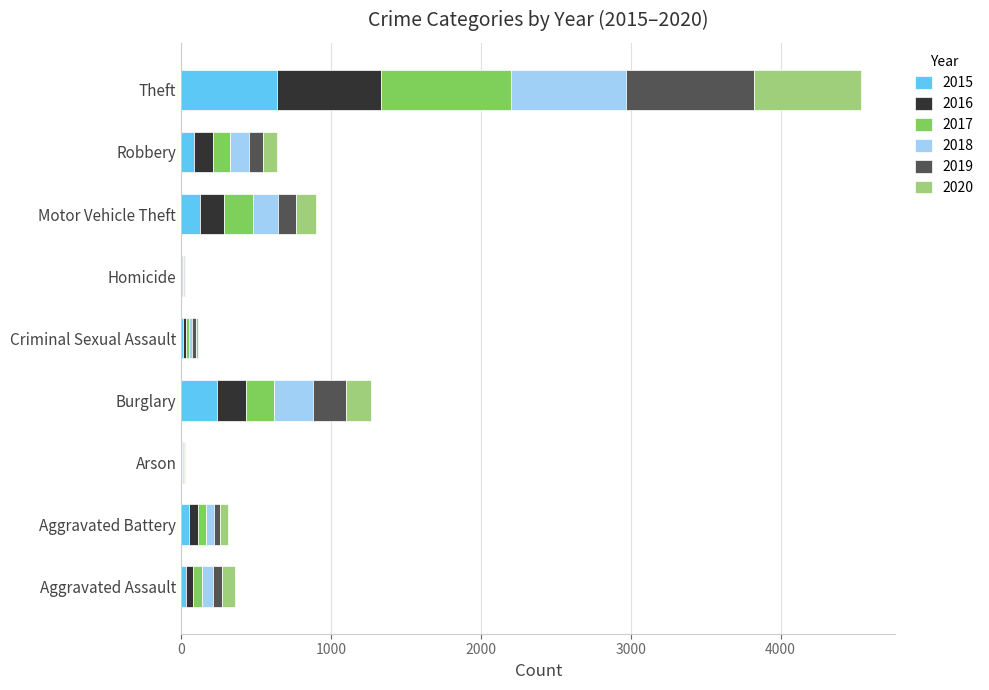

At which category is the sum across all series the highest?

Theft